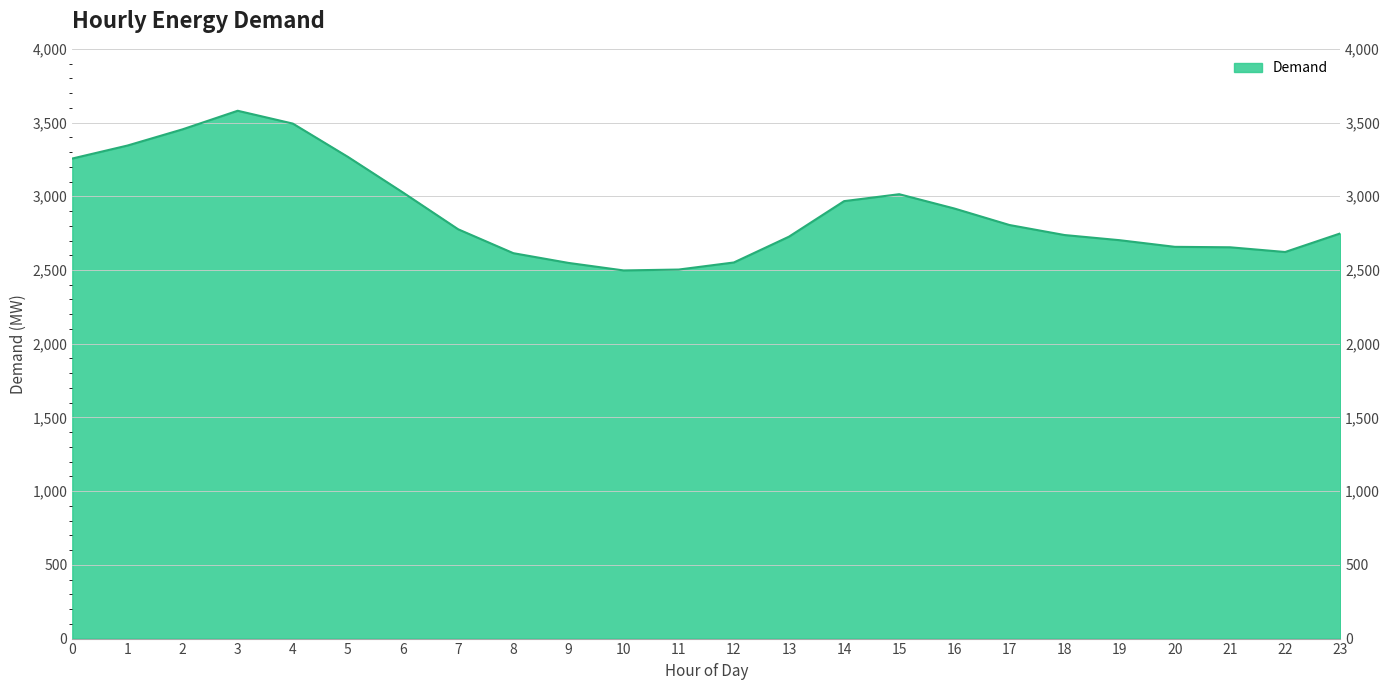

How many interior local peaks (higher than both neighbors) does the data have?

2